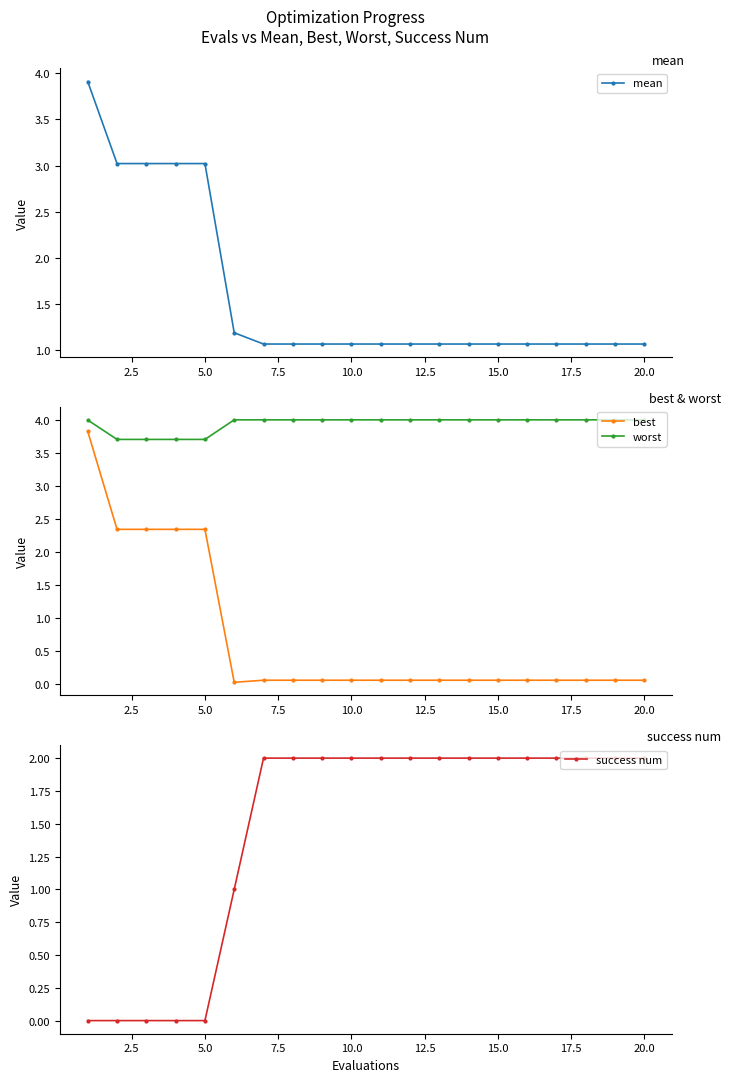

What is the sum of all success num values?

29